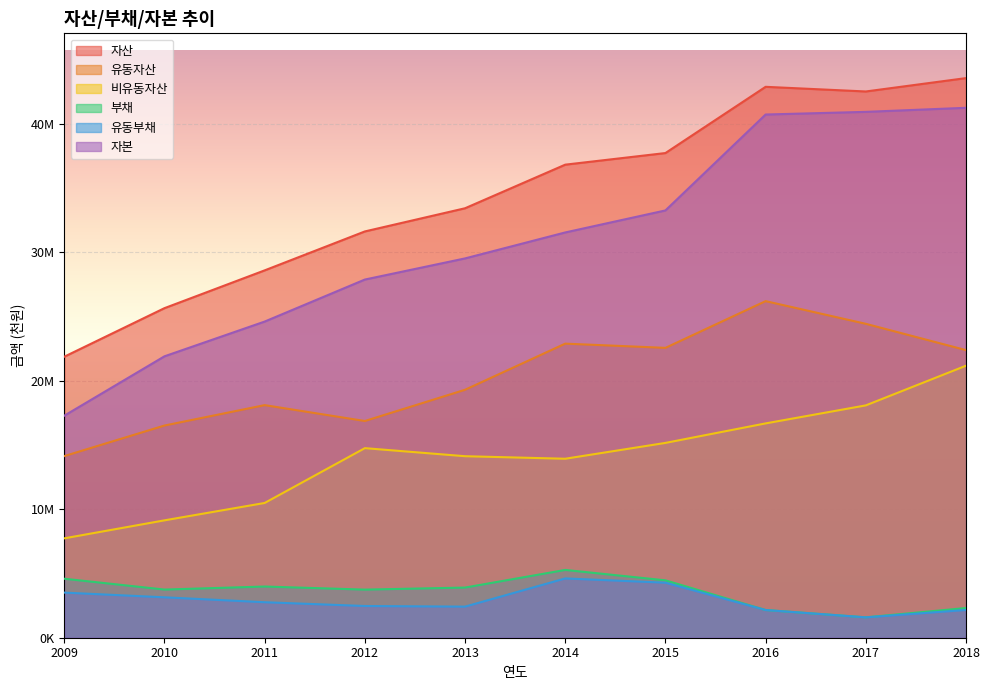

True or false: 자산 and 비유동자산 intersect in this chart.

False